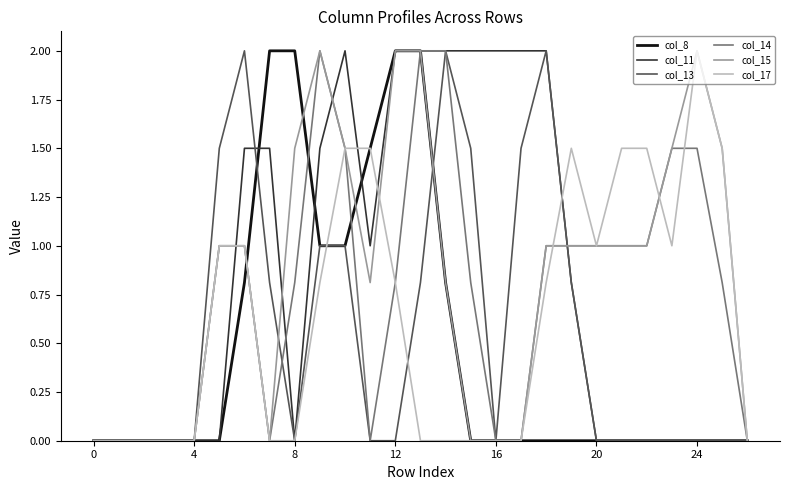

The col_15 series shows 1.0 at 20. True or false?

True